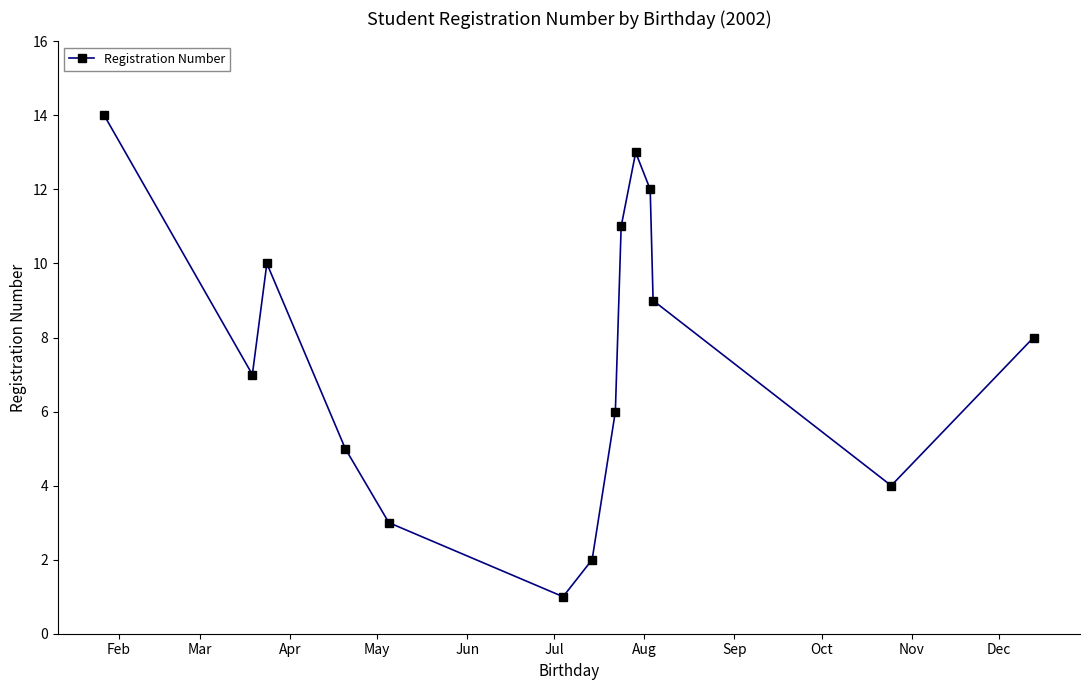

How many interior local peaks (higher than both neighbors) does the data have?

2